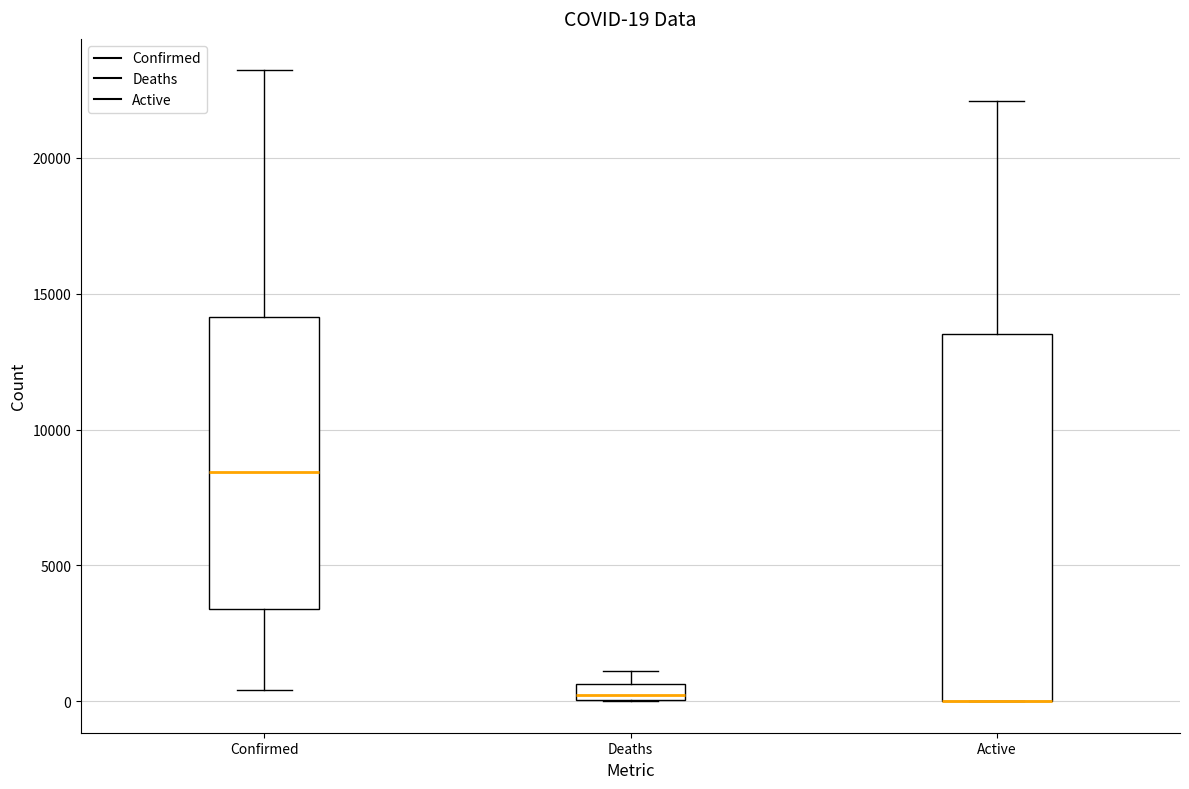

Comparing the boxes themselves (not the whiskers), which one is the tallest?

Active